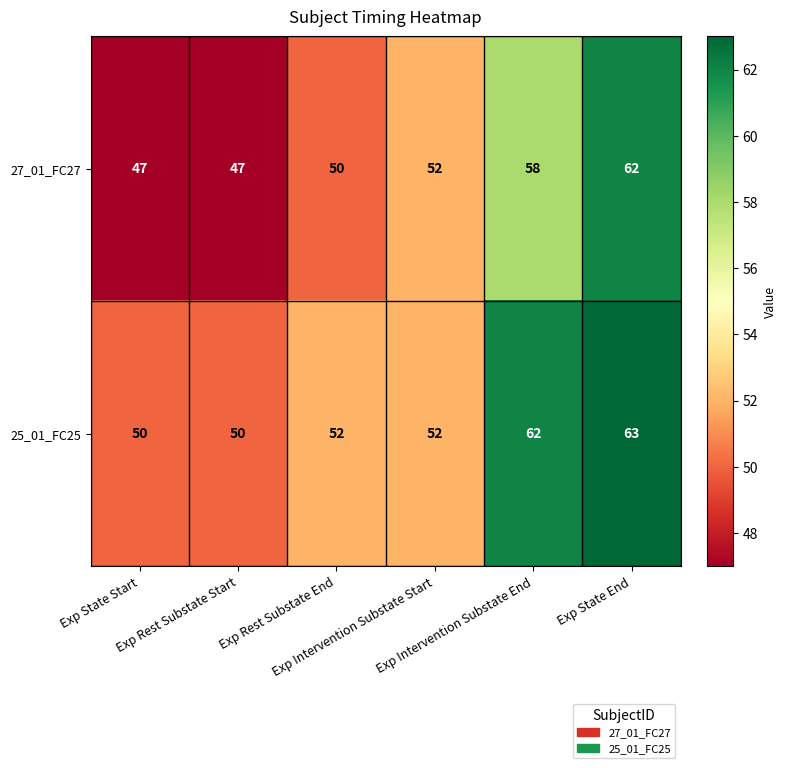

What is the difference between the maximum and minimum values in the 25_01_FC25 series?

13